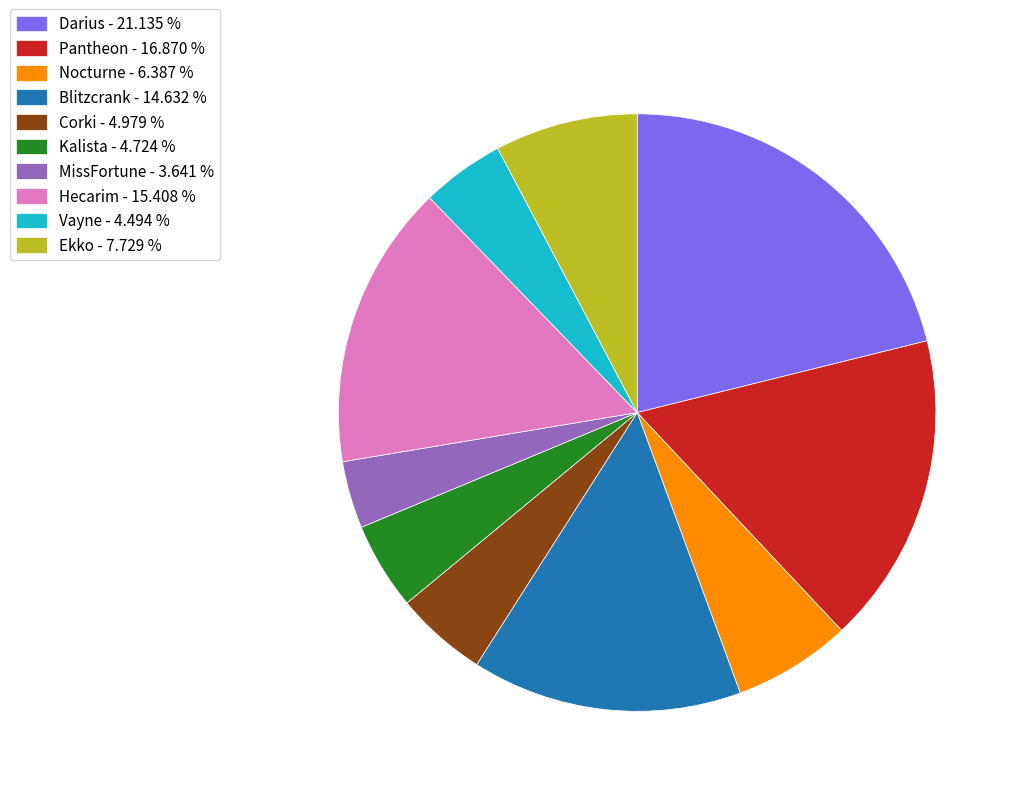

Between Vayne - 4.494 % and Darius - 21.135 %, which is larger?

Darius - 21.135 %